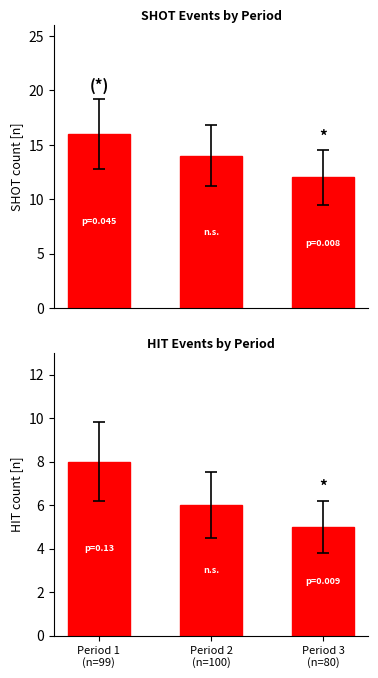

What are all the series names shown in the legend?

SHOT, HIT